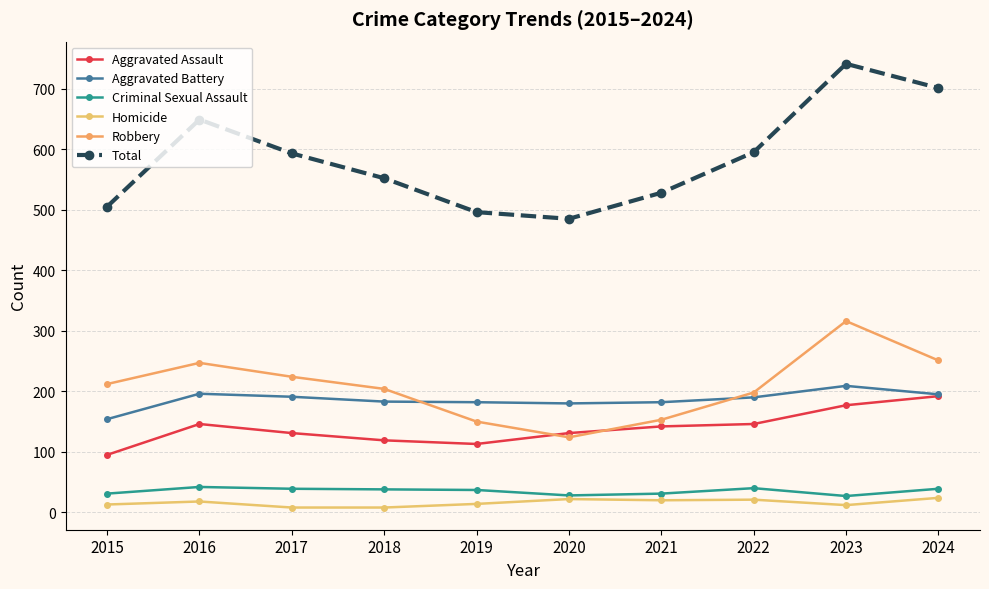

Rank the categories by Homicide value from highest to lowest.

2024, 2020, 2022, 2021, 2016, 2019, 2015, 2023, 2017, 2018